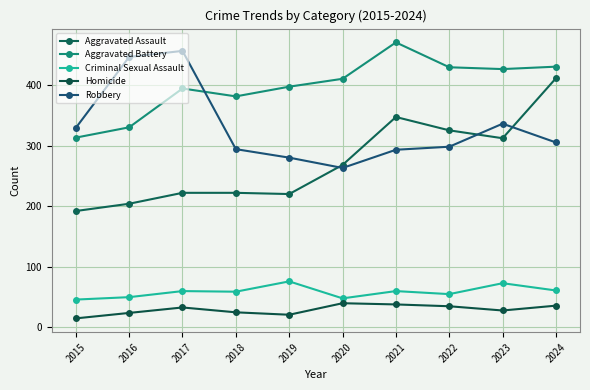

At which label does Robbery first exceed 305?

2015